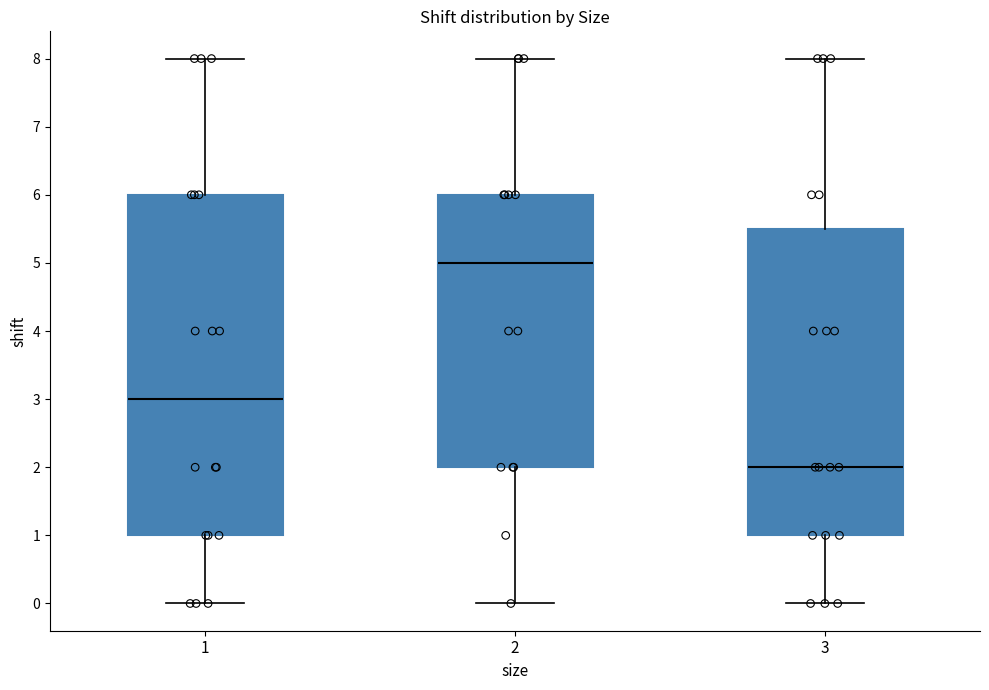

Where does the upper whisker of the box at x = 2 end on the y-axis? The values are not printed on the chart, so give them approximately, as read against the axis.

8.0